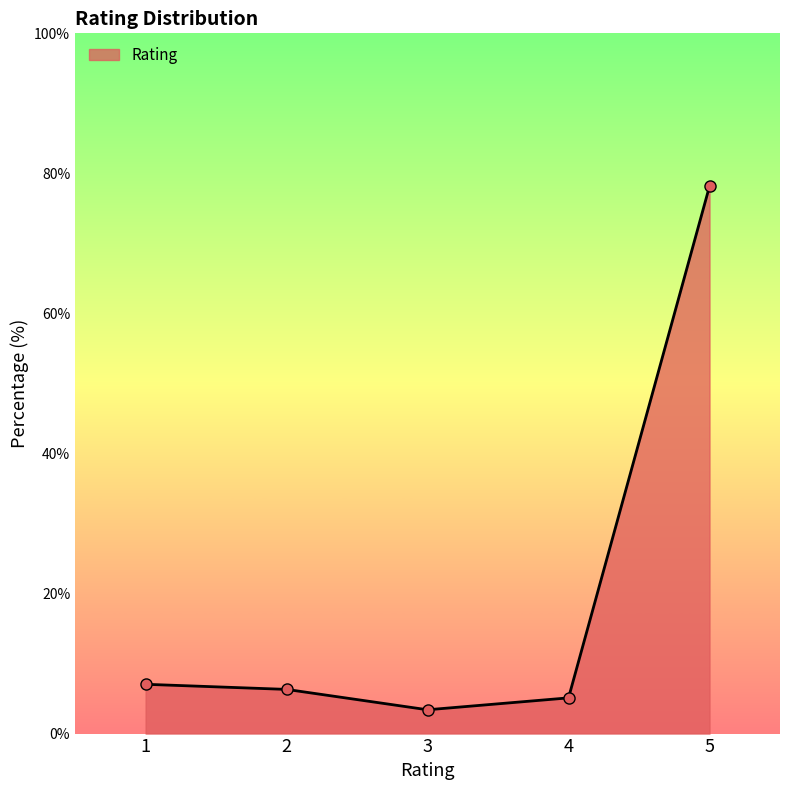

Which label corresponds to the smallest value in the chart?

3